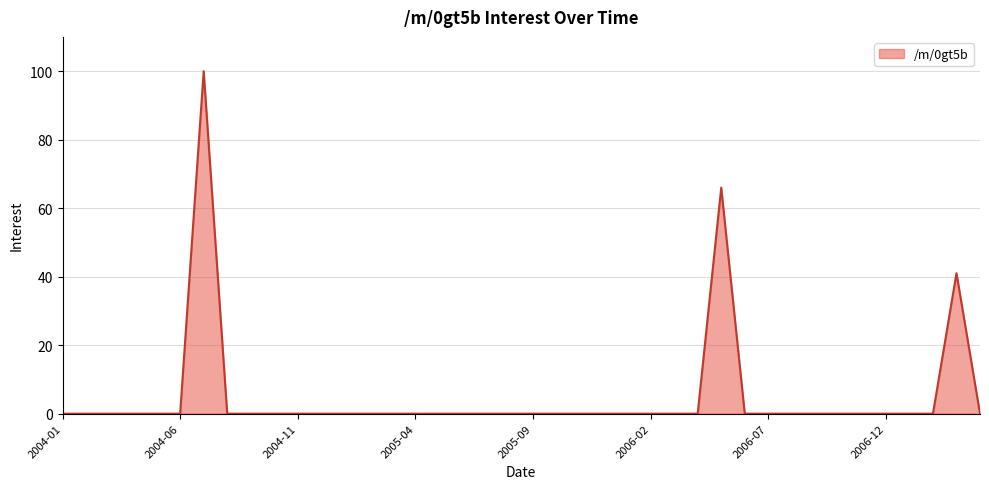

Reading right to left, list all the values displayed in this chart.

0	41	0	0	0	0	0	0	0	0	0	66	0	0	0	0	0	0	0	0	0	0	0	0	0	0	0	0	0	0	0	0	0	100	0	0	0	0	0	0